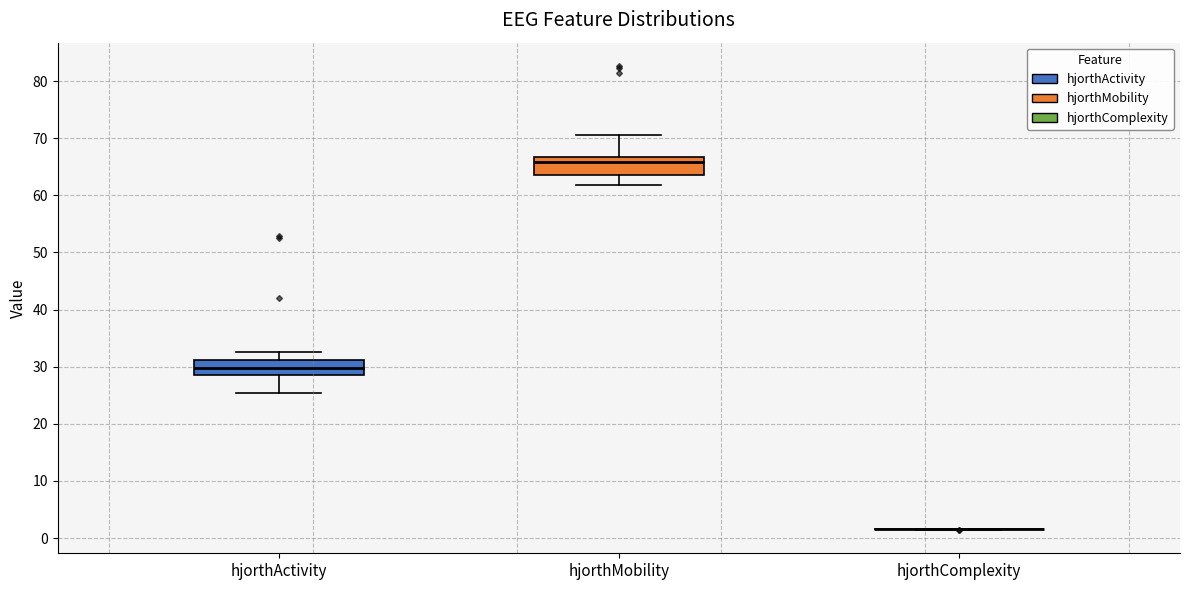

Reading left to right, transcribe this box plot: for each box, give where its median line is, the range the box spans, and where its two whiskers end, as read against the y-axis. The values are not printed on the chart, so give them approximately, as read against the axis.

hjorthActivity: median 30, box 29 to 31, whiskers 25 to 33
hjorthMobility: median 66, box 63 to 67, whiskers 62 to 71
hjorthComplexity: box collapsed to a line at 2, whiskers 1 to 2